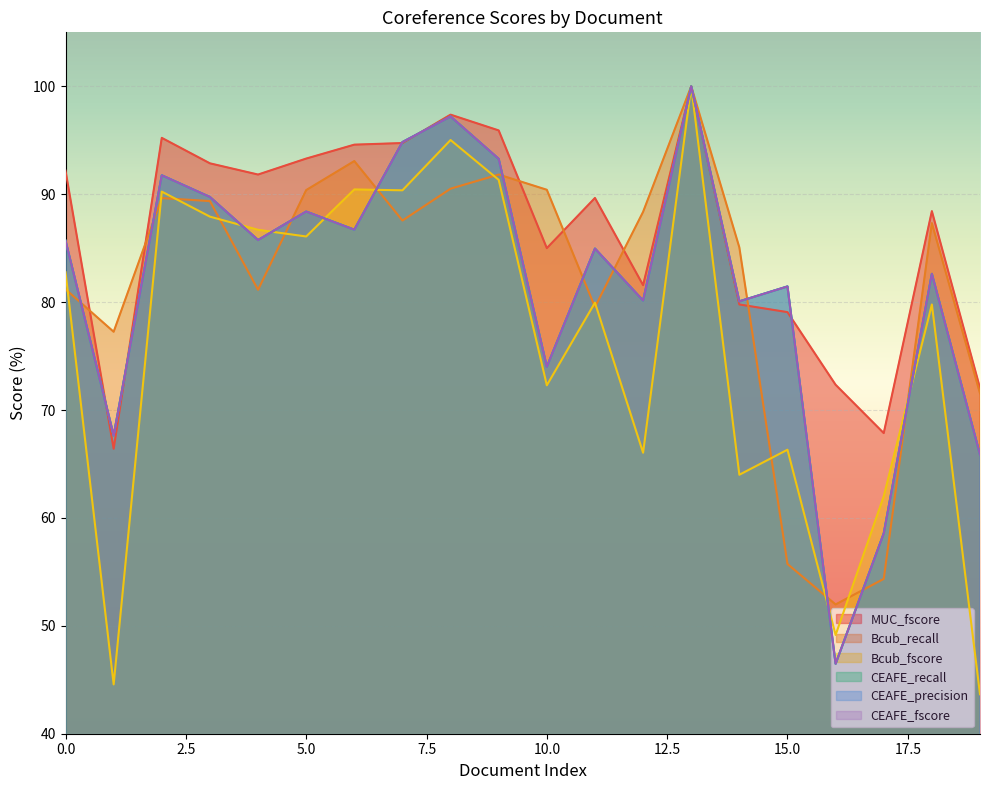

Reading left to right, what are all the values shown in this chart?

MUC_fscore: 92.2	66.4	95.2	92.9	91.8	93.3	94.6	94.7	97.4	95.9	85.0	89.7	81.6	100.0	79.8	79.1	72.3	67.9	88.4	72.0
Bcub_recall: 81.2	77.2	89.6	89.4	81.1	90.4	93.1	87.6	90.5	91.8	90.4	79.5	88.4	100.0	85.1	55.7	52.0	54.4	87.3	71.5
Bcub_fscore: 82.8	44.6	90.2	87.9	86.7	86.1	90.4	90.4	95.0	91.3	72.3	80.0	66.0	100.0	64.0	66.3	49.1	62.0	79.8	43.7
CEAFE_recall: 85.7	67.6	91.8	89.7	85.8	88.4	86.7	94.8	97.2	93.3	74.0	85.0	80.1	100.0	80.1	81.5	46.5	58.6	82.6	65.9
CEAFE_precision: 85.7	67.6	91.8	89.7	85.8	88.4	86.7	94.8	97.2	93.3	74.0	85.0	80.1	100.0	80.1	81.5	46.5	58.6	82.6	65.9
CEAFE_fscore: 85.7	67.6	91.8	89.7	85.8	88.4	86.7	94.8	97.2	93.3	74.0	85.0	80.1	100.0	80.1	81.5	46.5	58.6	82.6	65.9